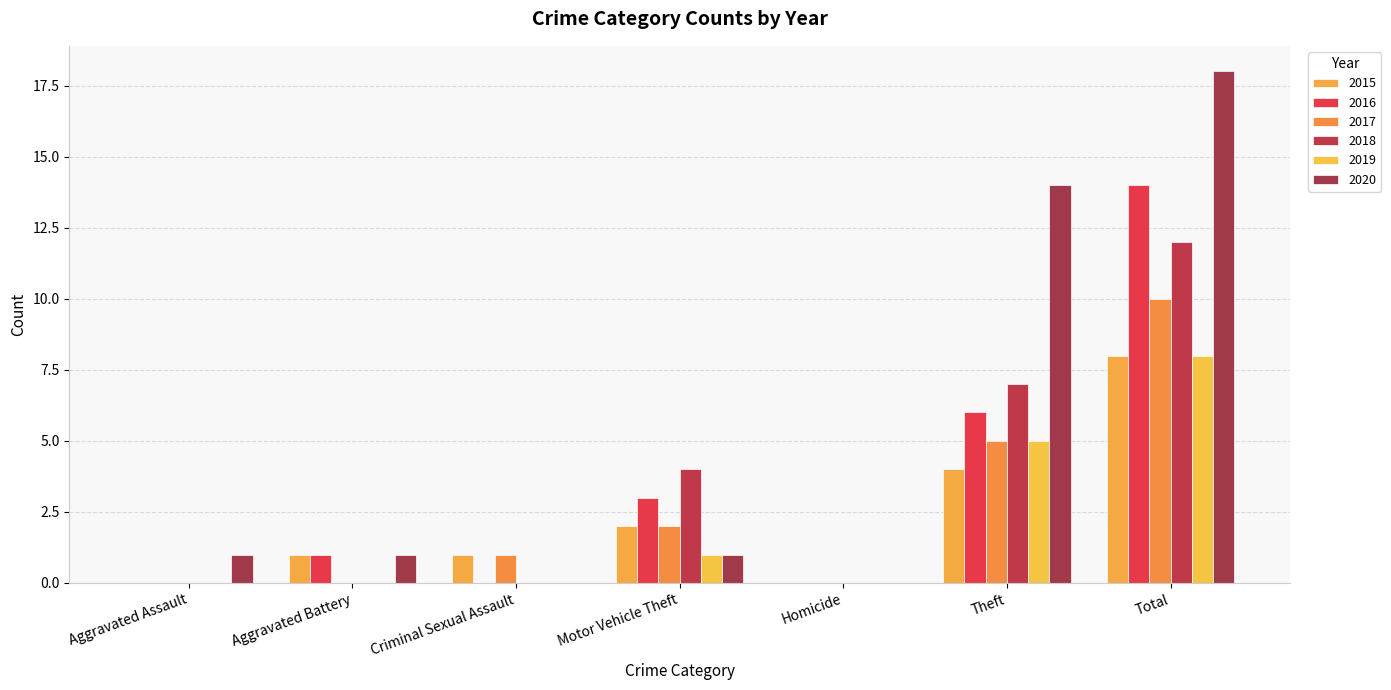

Count the number of categories in the chart.

7